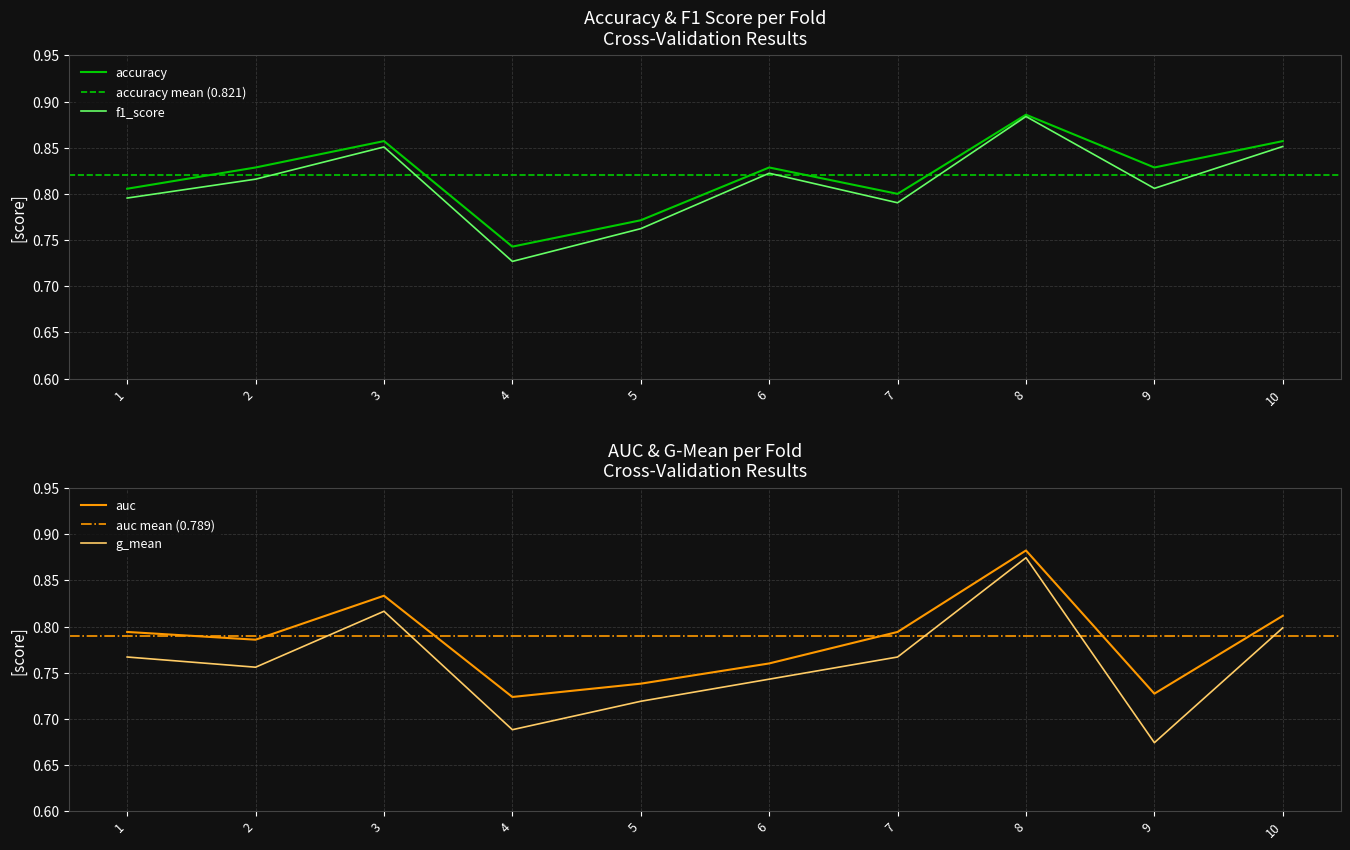

Which series has the widest spread of values?

g_mean